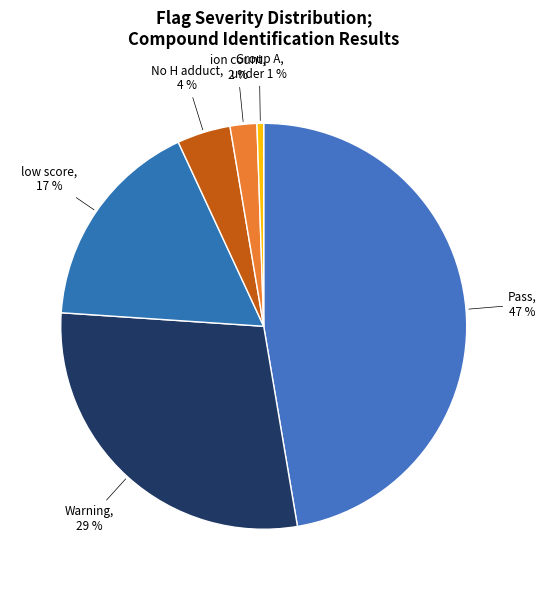

Between No H adduct and Pass, which is larger?

Pass